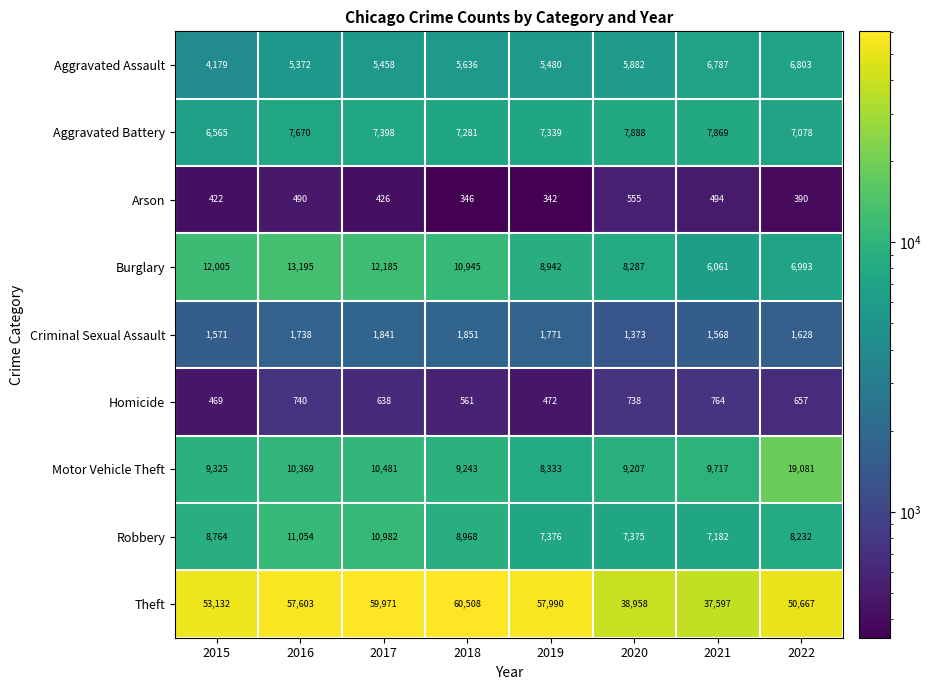

Is it true that Motor Vehicle Theft equals 9243 at 2018?

True